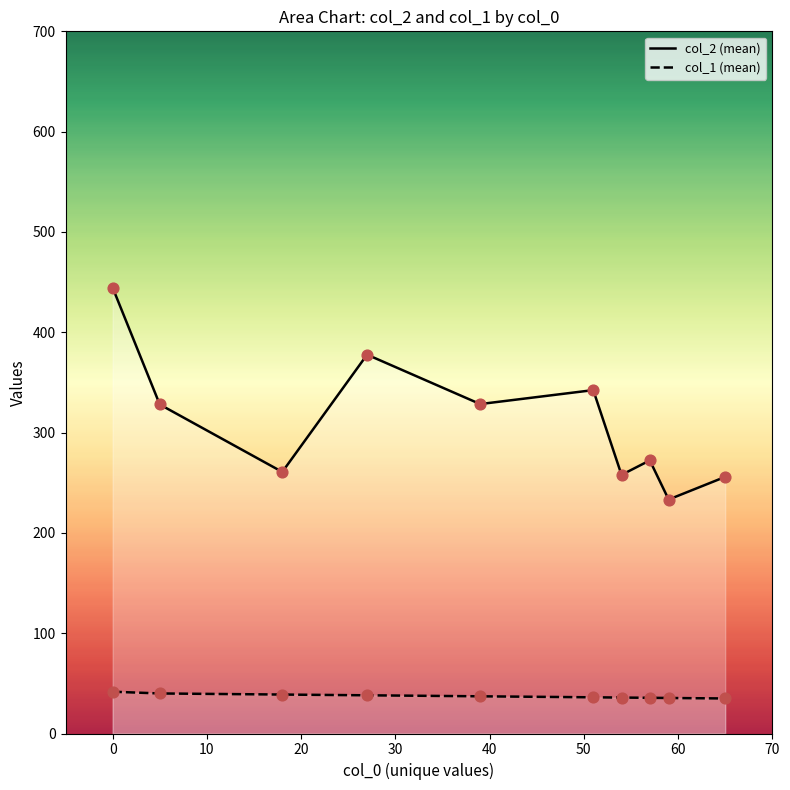

Which series has the largest Y range (max minus min)?

col_2 (mean)